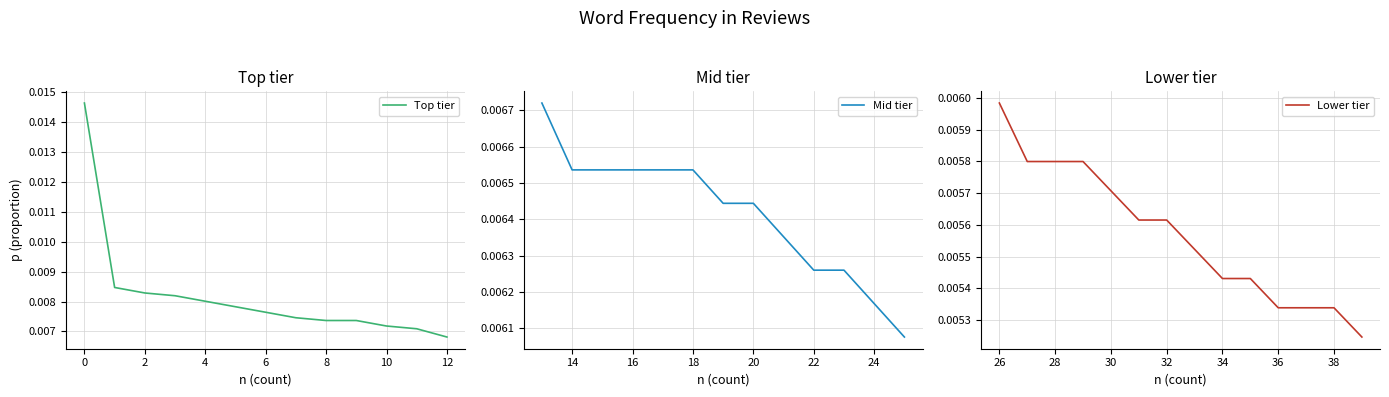

How many lines are shown in the chart?

1